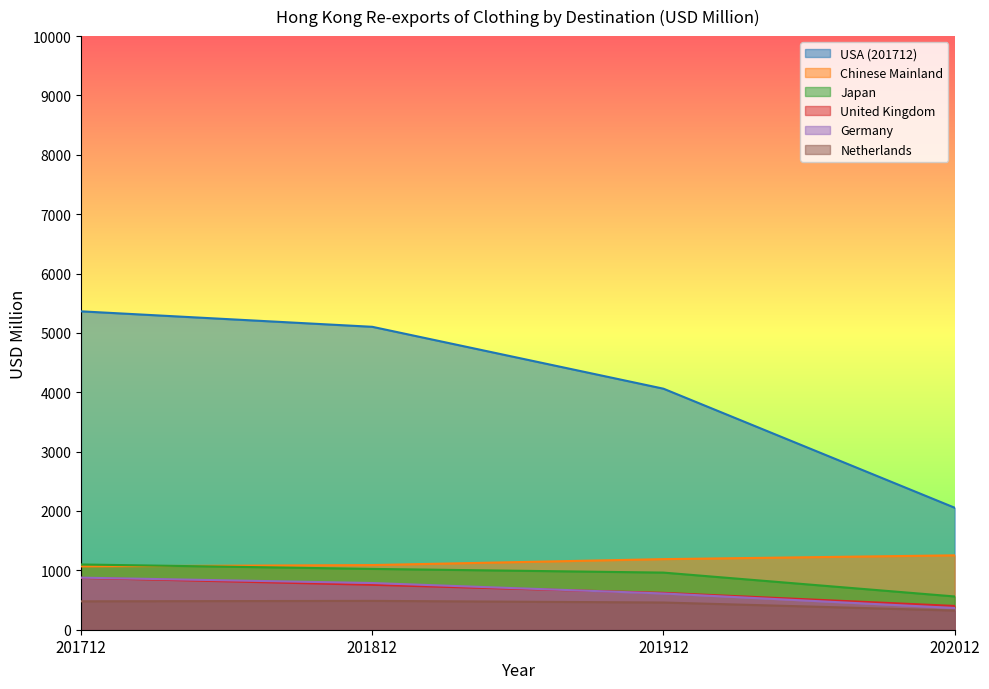

What is the difference between the second highest and minimum values in the United Kingdom series?

356.1